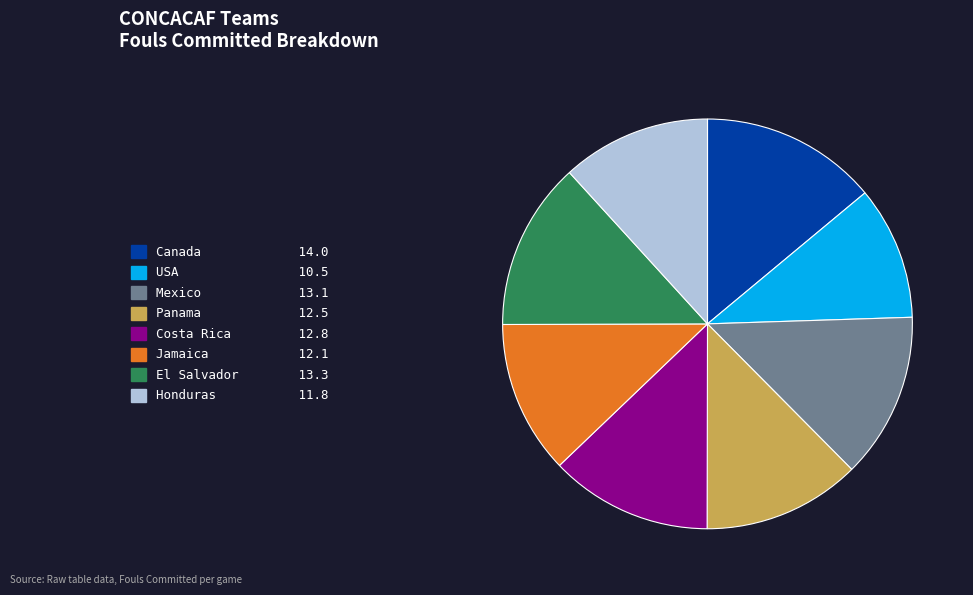

Is the sum of Mexico and El Salvador greater than half?

No